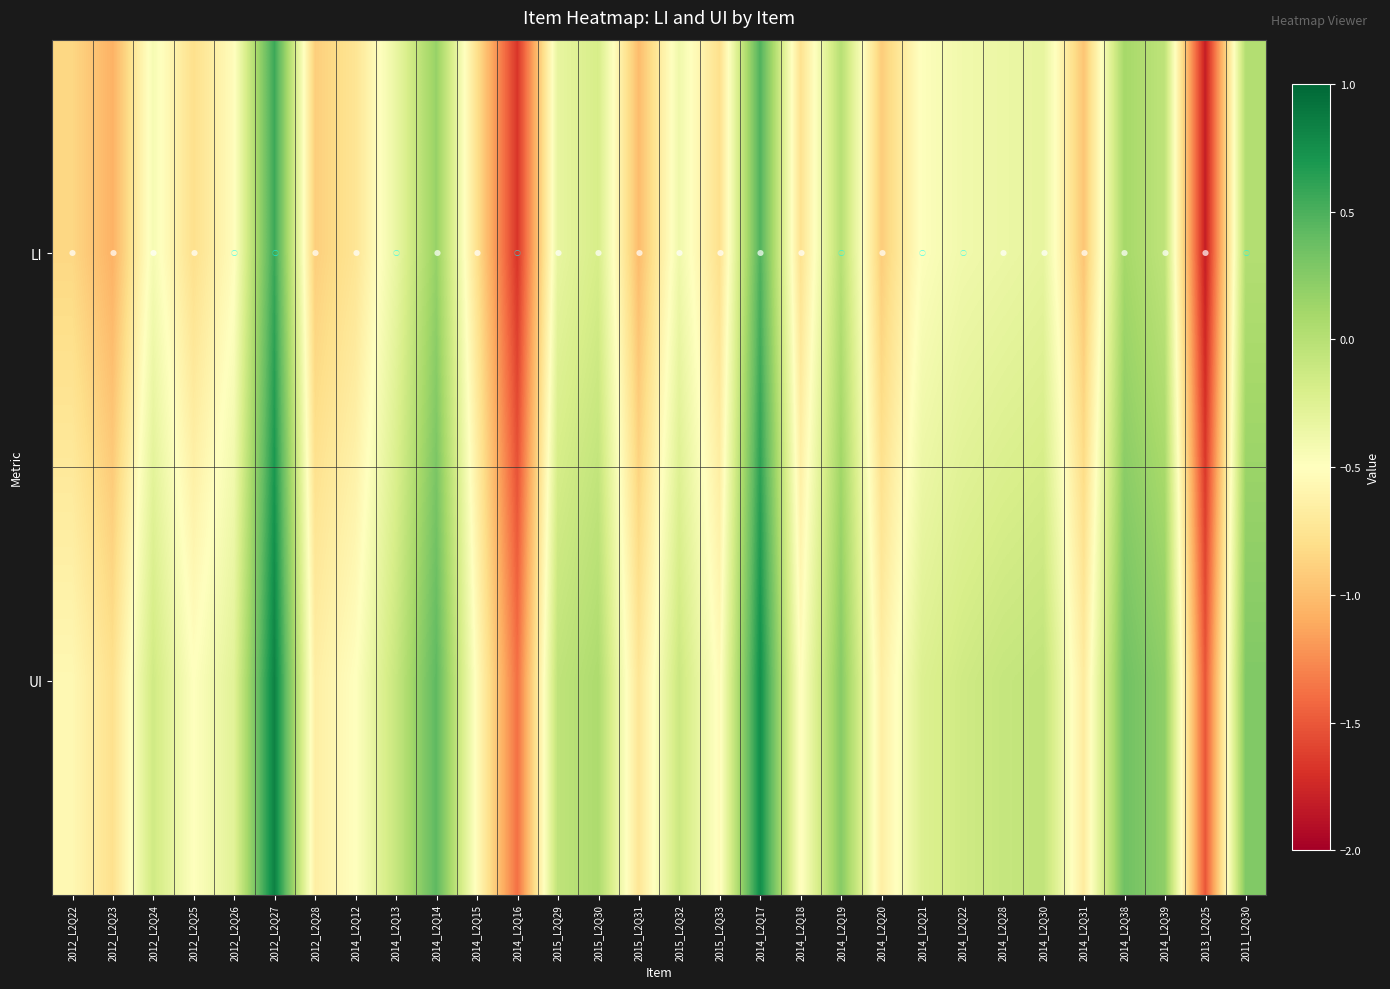

Between 2014_L2Q12 and 2014_L2Q21, which series saw the biggest shift?

UI